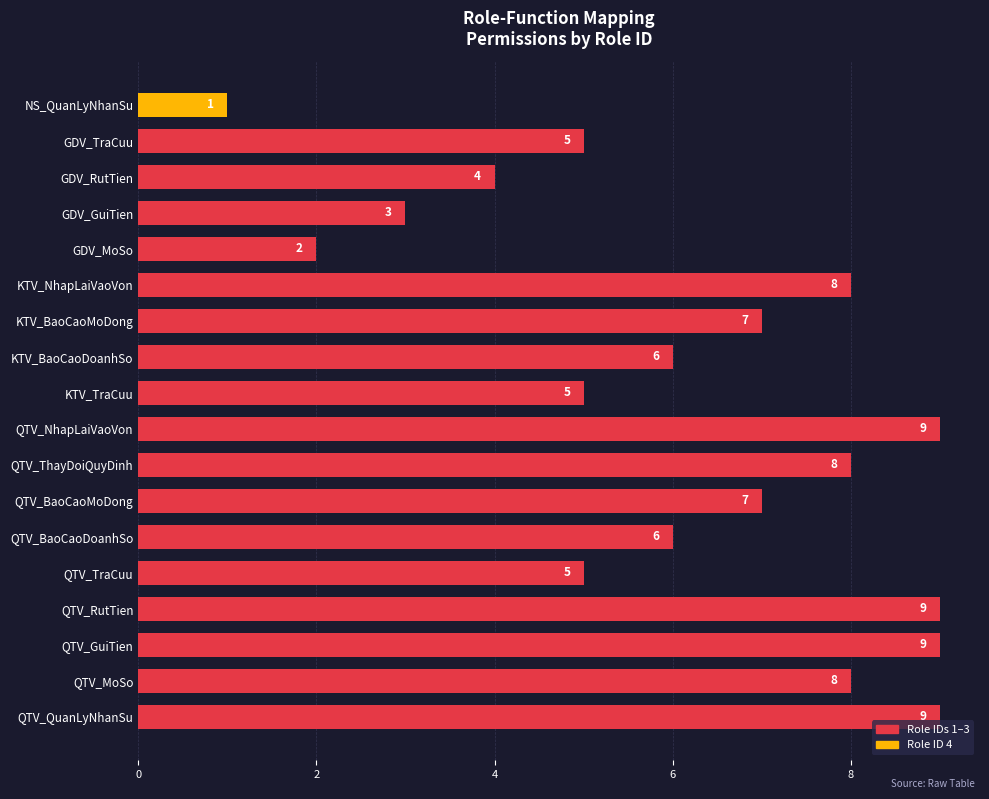

What is the smallest value displayed?

1